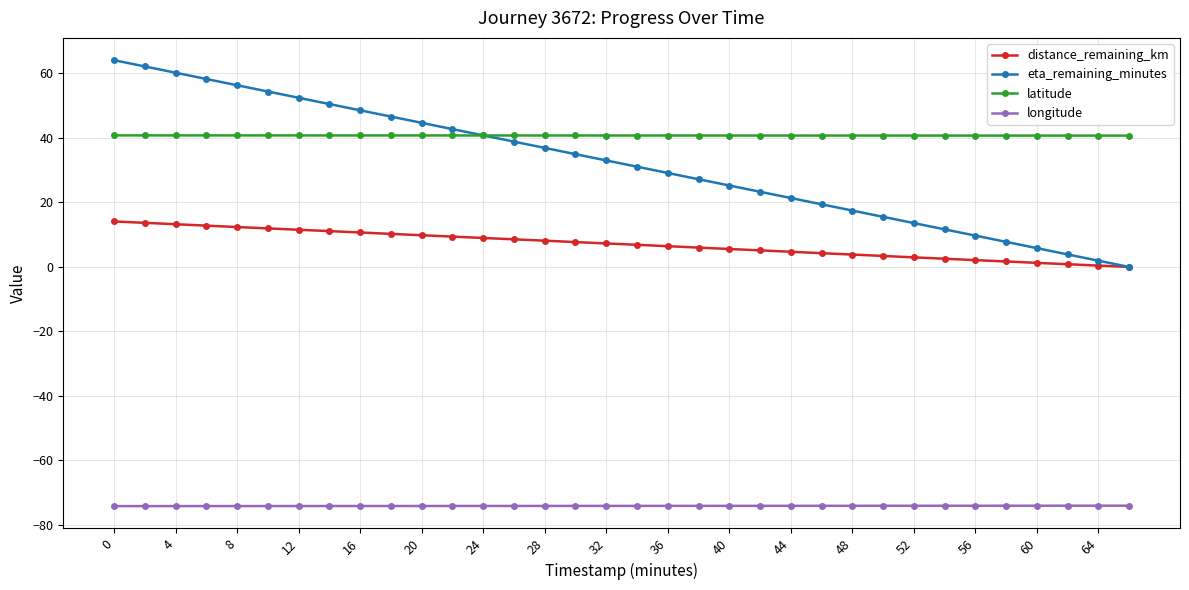

At how many categories does at least one series exceed 13?

34